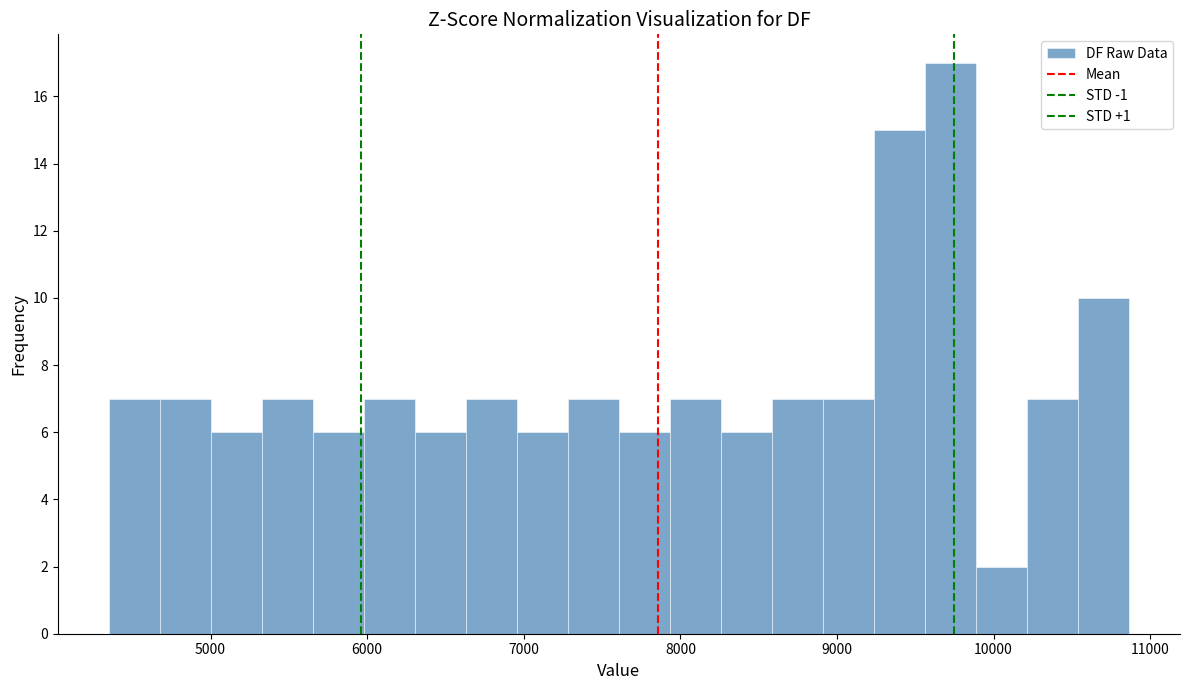

Read against the x-axis, roughly where is the centre of the tallest bar?

9700